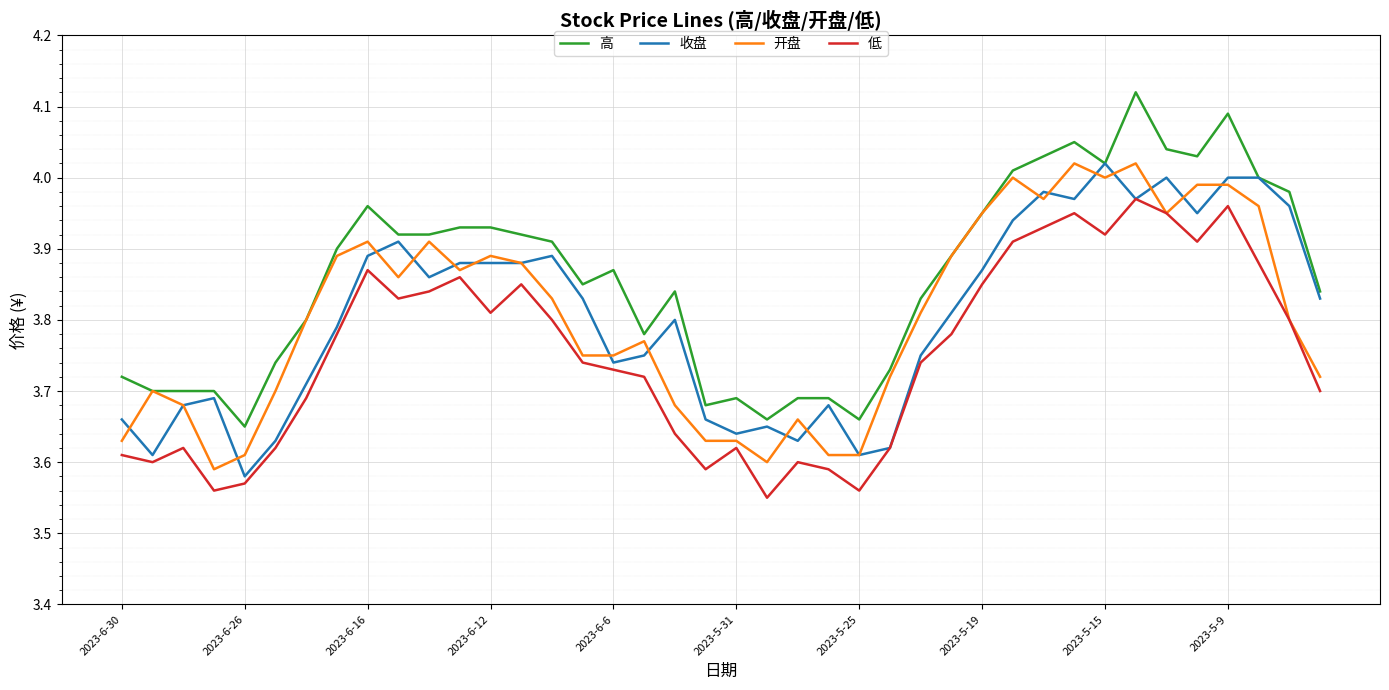

Which series has the largest total across all categories?

高